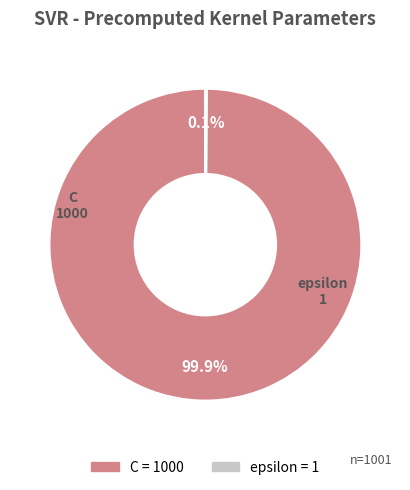

What percentage is the C slice, to the nearest percent?

100%